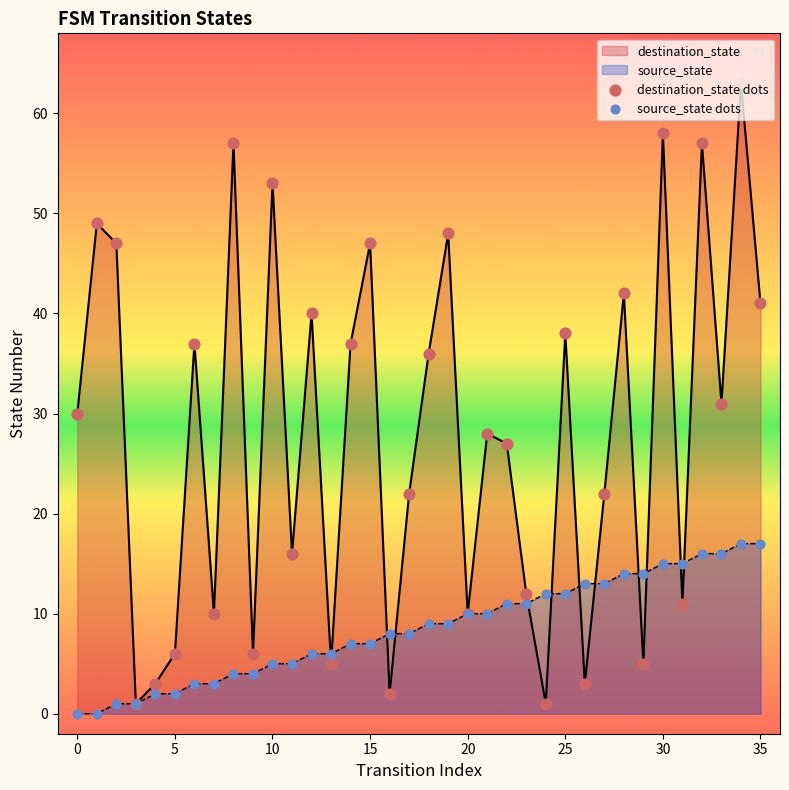

What is the total value across all series at 25?

50